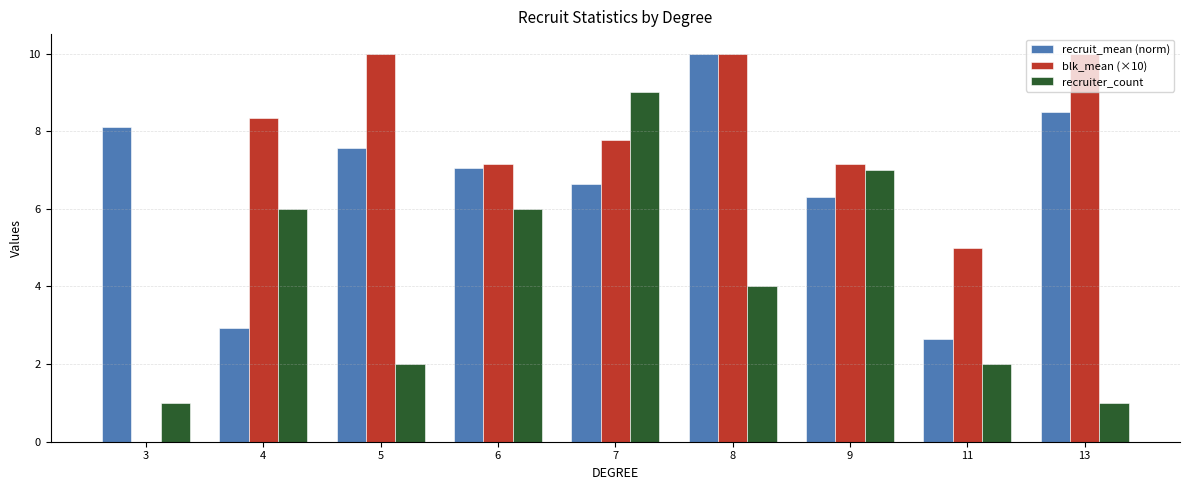

True or false: recruiter_count has a value of 6.0 at 4.

True